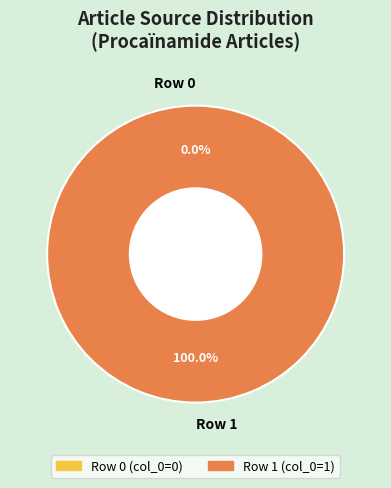

Rank the categories by value from lowest to highest.

Row 0, Row 1